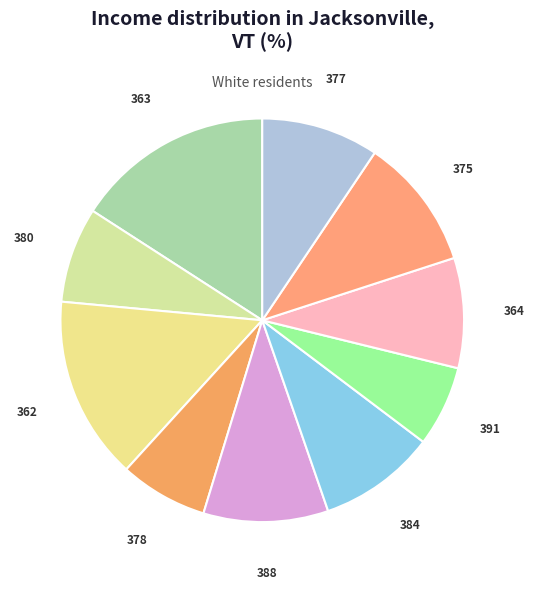

Is it true that 364 is 9% of the pie?

True